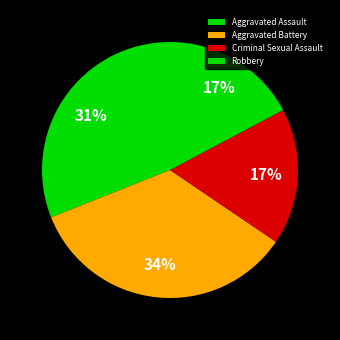

Do Aggravated Battery and Robbery together represent more than half of the pie?

Yes